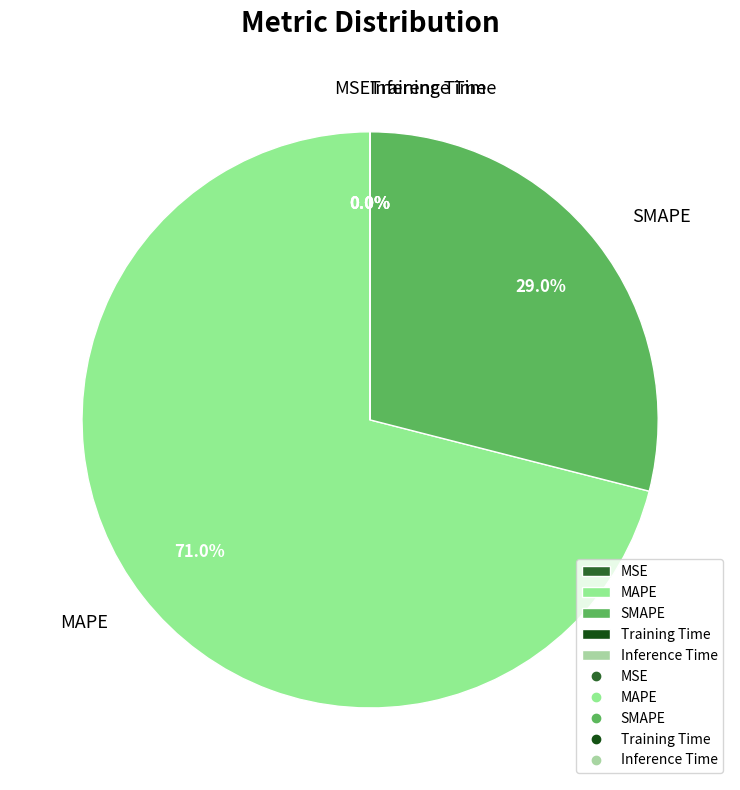

To the nearest percent, what is the average slice percentage?

20%